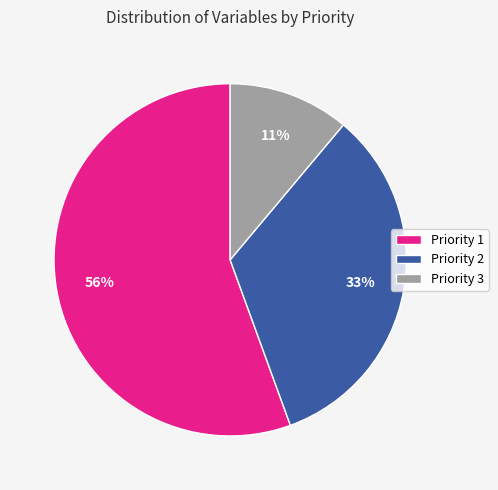

Between Priority 1 and Priority 2, which is larger?

Priority 1